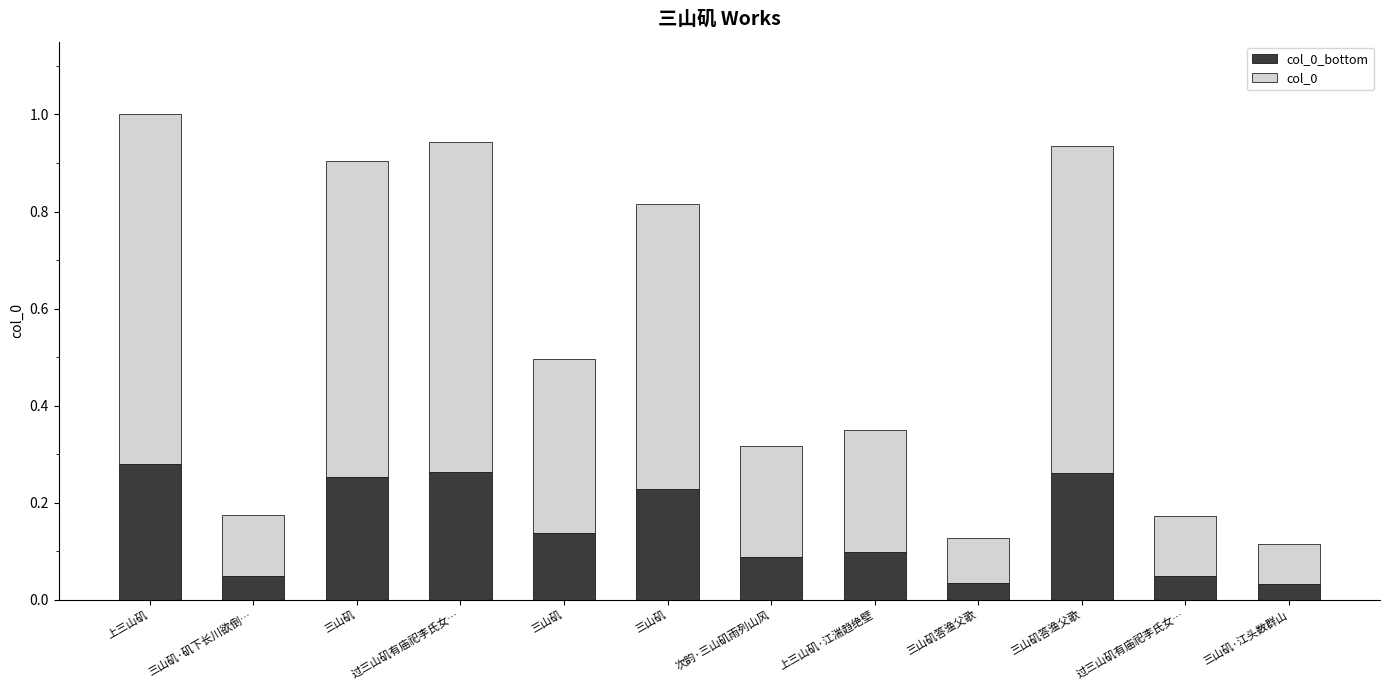

What is the label of the 9th bar from the left?

三山矶答渔父歌